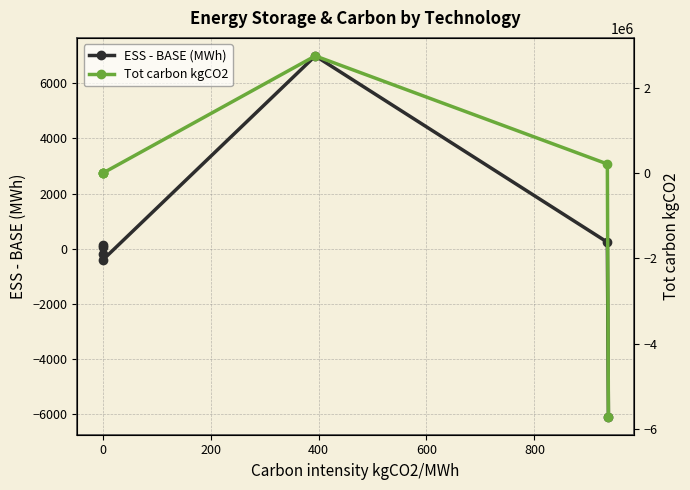

Which series has the widest spread of values?

Tot carbon kgCO2